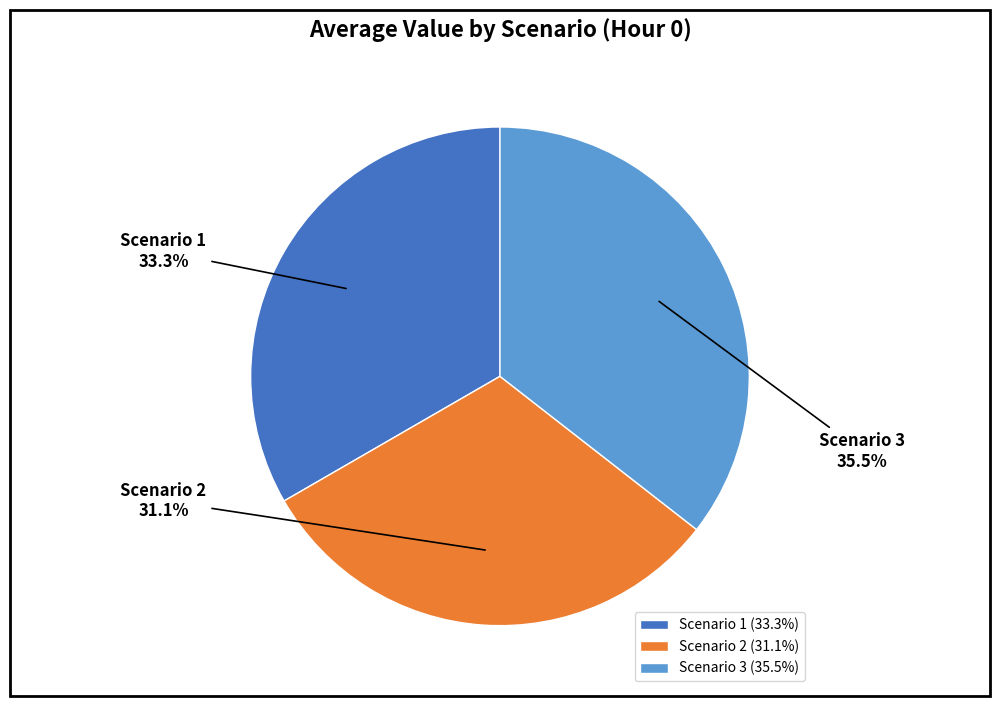

Does Scenario 1 represent more than half of the total?

No